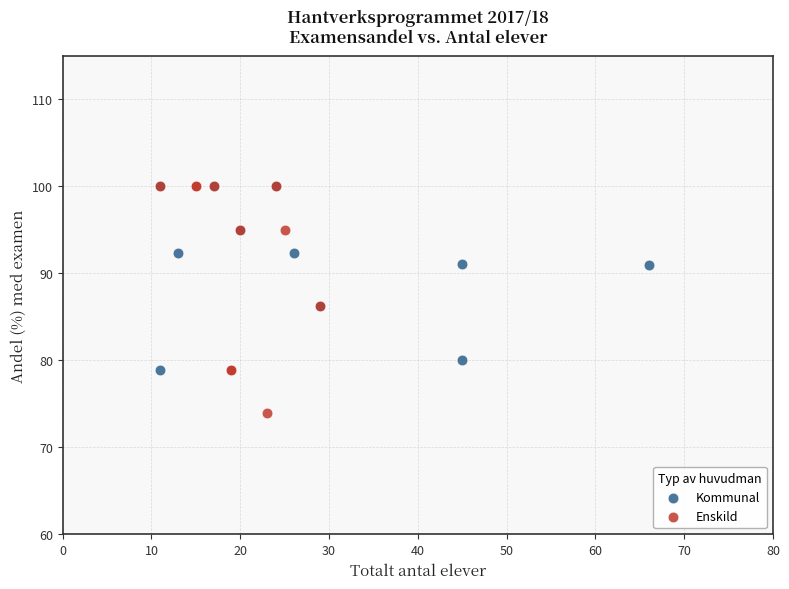

Which series reaches the minimum Y coordinate?

Enskild